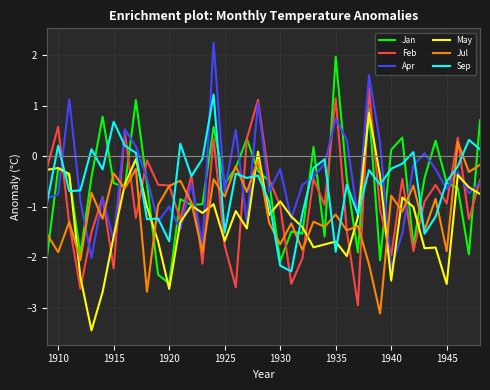

What is the maximum value shown in the chart?

2.2